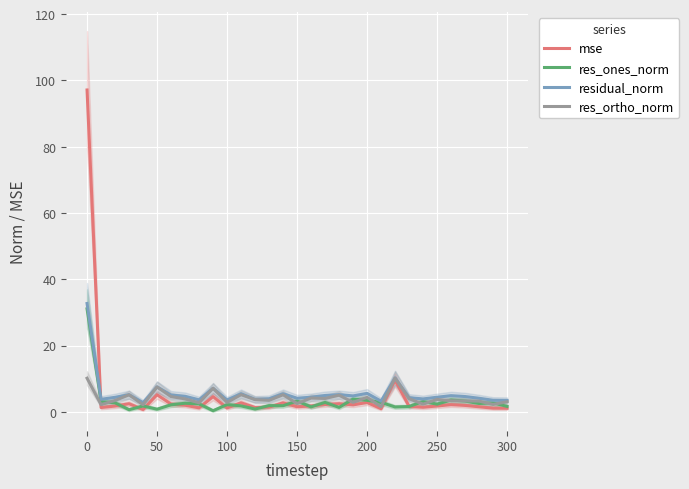

Is it true that res_ortho_norm equals 4.3 at 200?

True